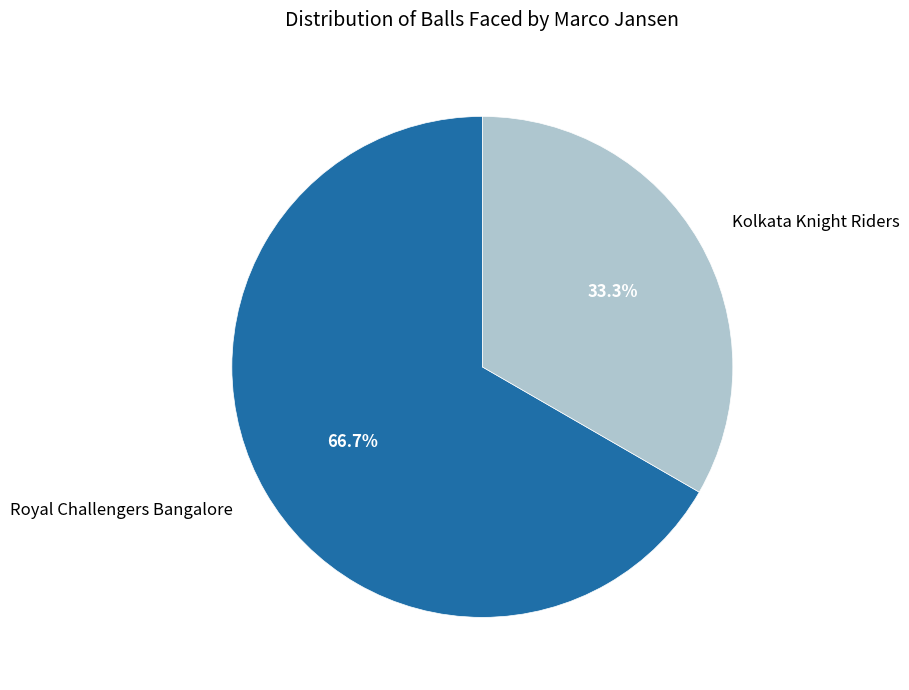

How many slices are in this pie chart?

2